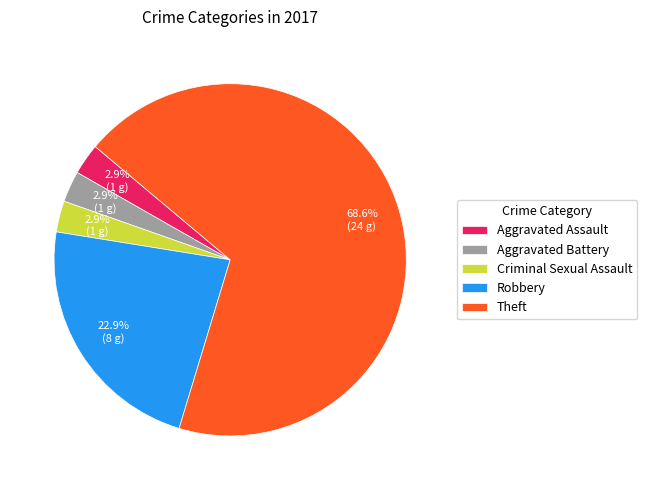

To the nearest percent, what portion does Criminal Sexual Assault represent?

3%